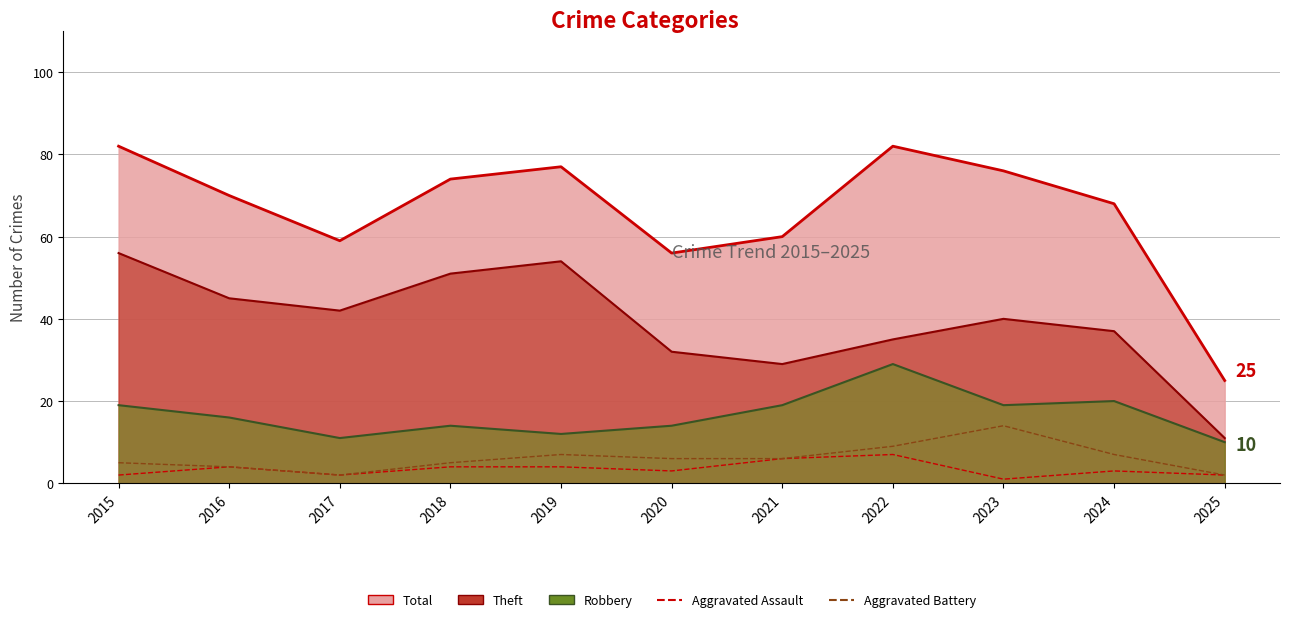

Reading left to right, what are all the values shown in this chart?

Total (line): 2015=82	2016=70	2017=59	2018=74	2019=77	2020=56	2021=60	2022=82	2023=76	2024=68	2025=25
Theft (line): 2015=56	2016=45	2017=42	2018=51	2019=54	2020=32	2021=29	2022=35	2023=40	2024=37	2025=11
Robbery (line): 2015=19	2016=16	2017=11	2018=14	2019=12	2020=14	2021=19	2022=29	2023=19	2024=20	2025=10
Aggravated Assault: 2015=2	2016=4	2017=2	2018=4	2019=4	2020=3	2021=6	2022=7	2023=1	2024=3	2025=2
Aggravated Battery: 2015=5	2016=4	2017=2	2018=5	2019=7	2020=6	2021=6	2022=9	2023=14	2024=7	2025=2